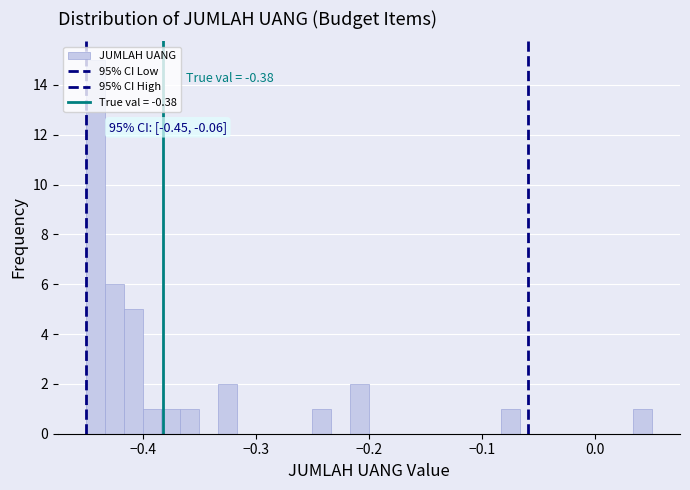

Around what value on the x-axis is the tallest bar? Give the approximate position of its centre, as read against the axis.

-0.44